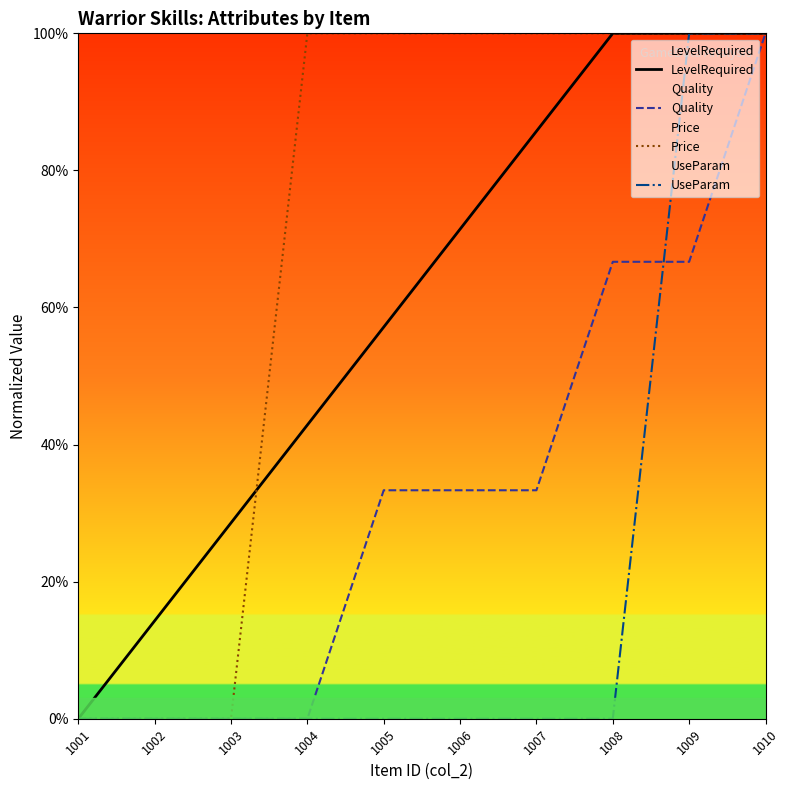

True or false: UseParam has more than 1 points higher than both neighbors.

False